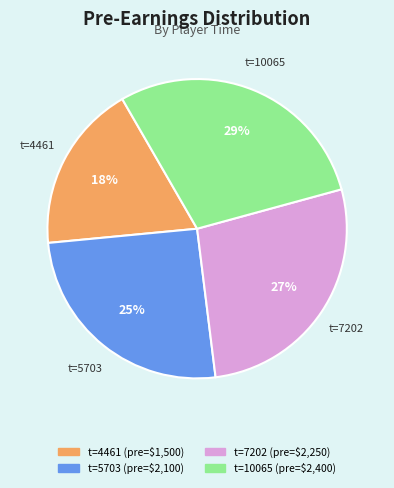

Is there a majority slice in this chart?

No